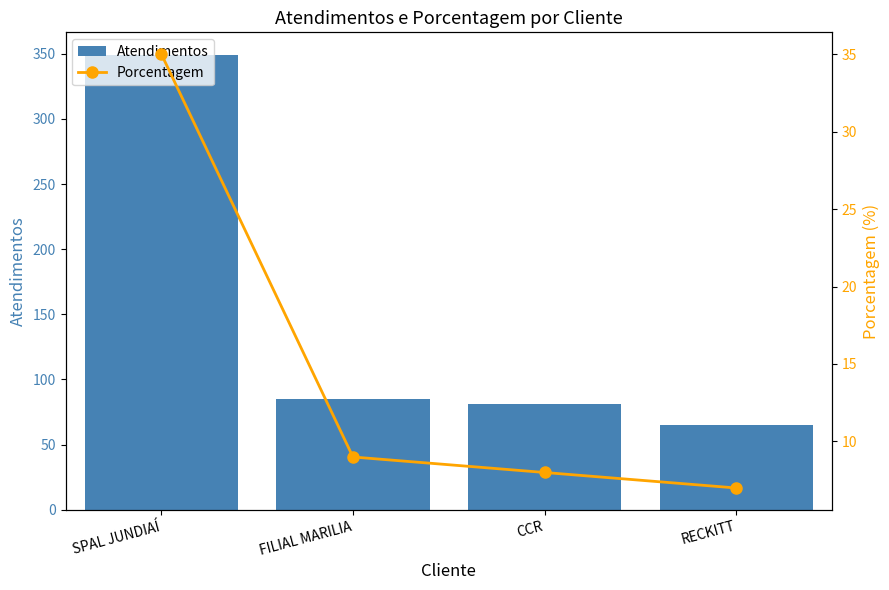

What is the difference between the maximum and minimum values in the Porcentagem series?

28